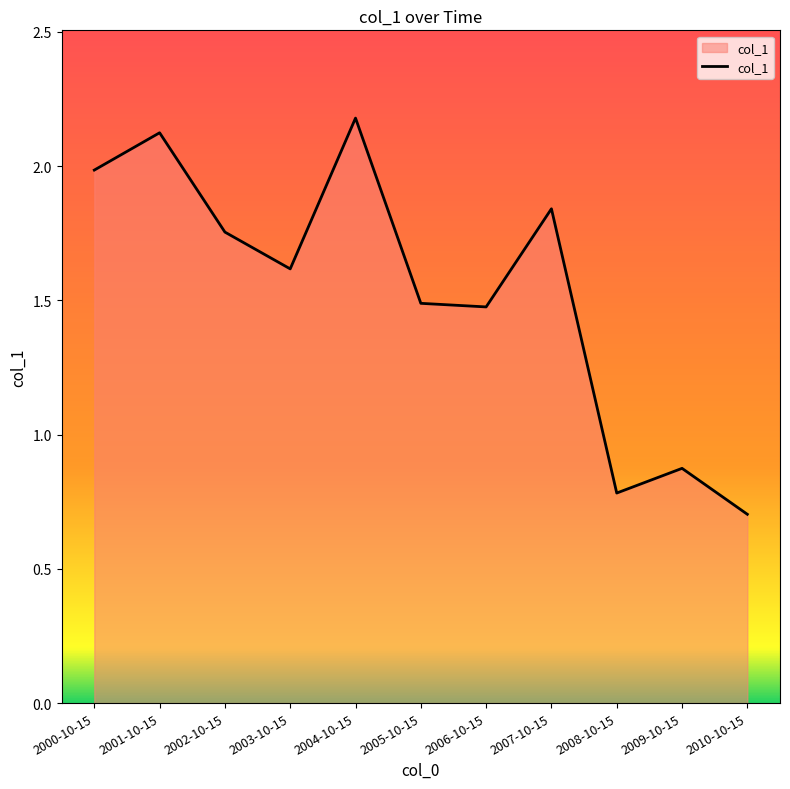

Count the number of categories in the chart.

11